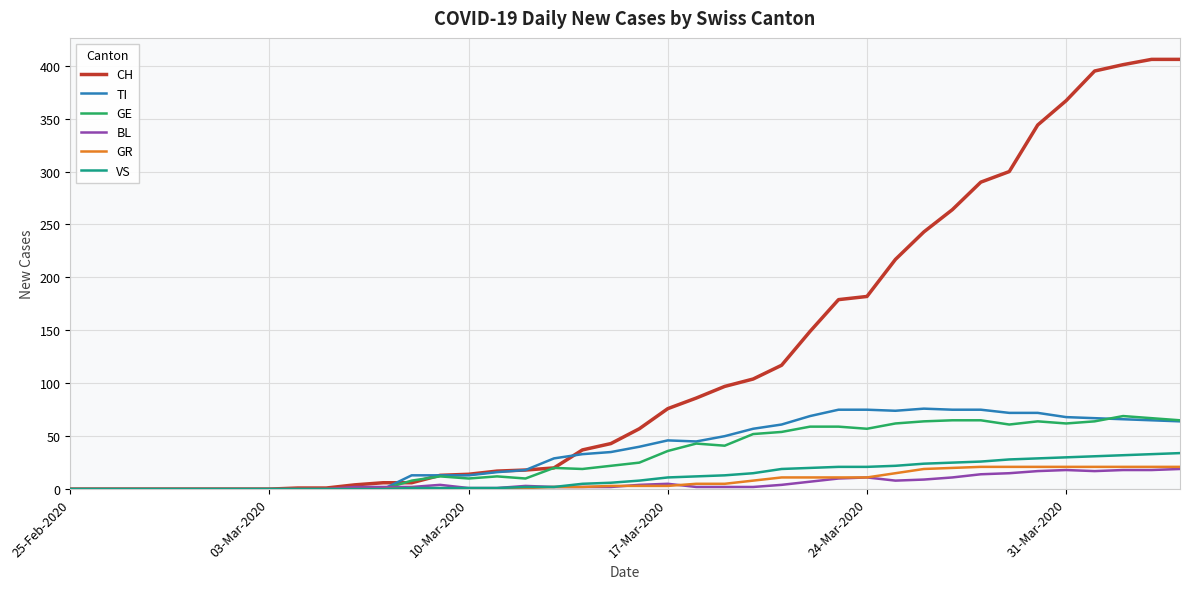

Which series has the largest total across all categories?

CH